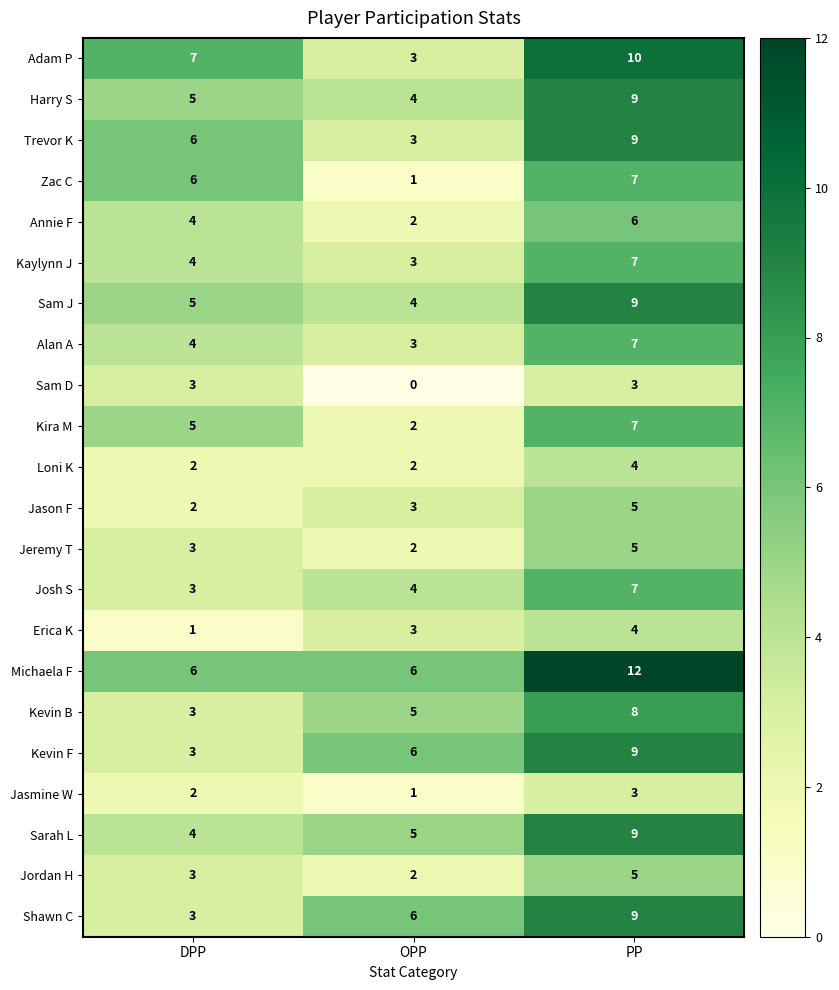

What is the average value of the Kaylynn J series?

5